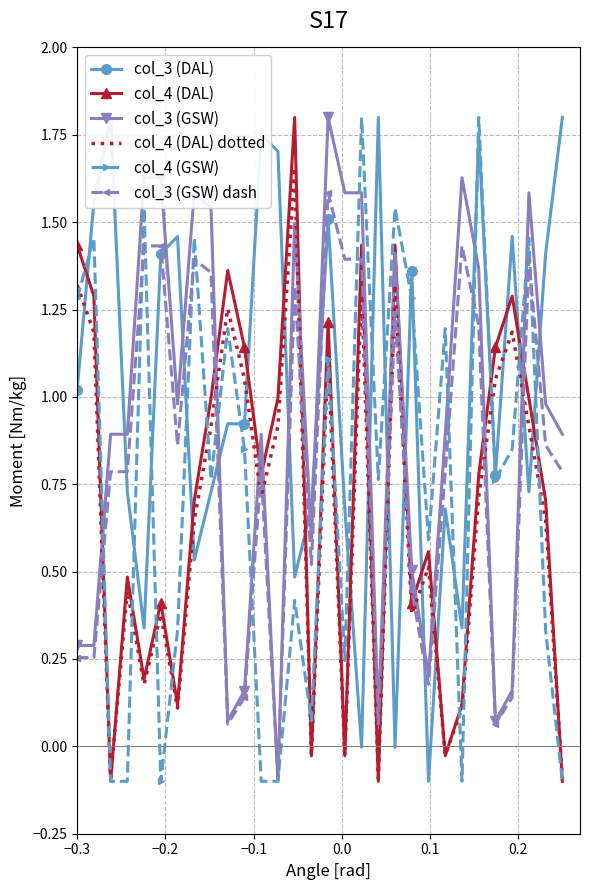

What is the value of the col_3 (GSW) dash point at the 24th from the left?

1.4